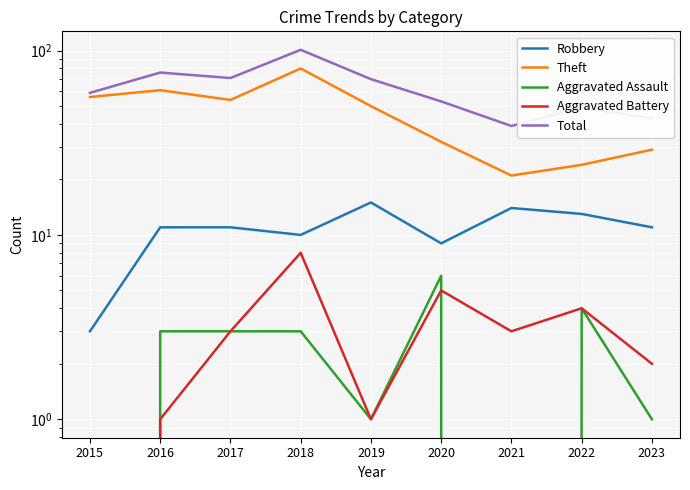

Count the number of categories in the chart.

9